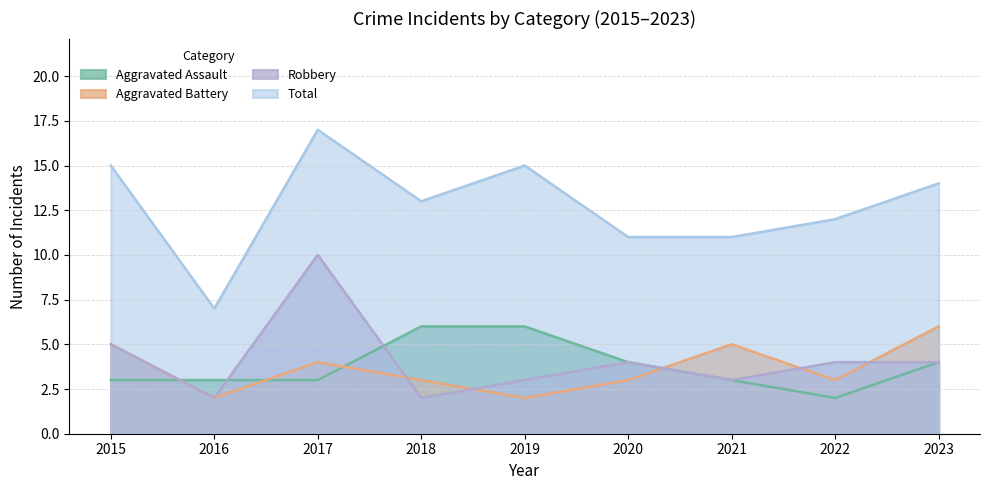

How many lines are shown in the chart?

4